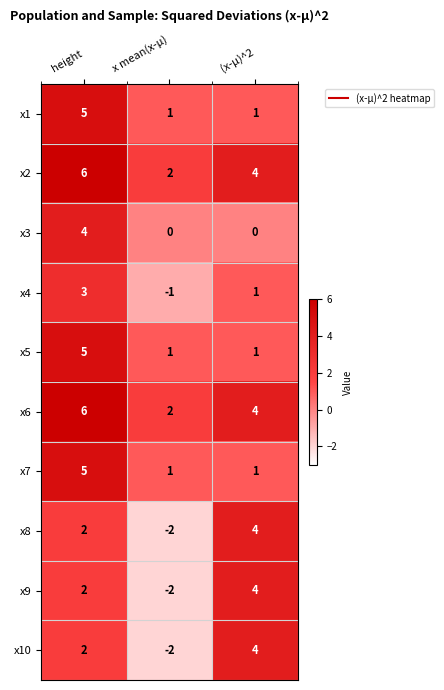

Reading left to right, list all the values displayed in this chart.

x1: height=5	x mean(x-µ)=1	(x-µ)^2=1
x2: height=6	x mean(x-µ)=2	(x-µ)^2=4
x3: height=4	x mean(x-µ)=0	(x-µ)^2=0
x4: height=3	x mean(x-µ)=-1	(x-µ)^2=1
x5: height=5	x mean(x-µ)=1	(x-µ)^2=1
x6: height=6	x mean(x-µ)=2	(x-µ)^2=4
x7: height=5	x mean(x-µ)=1	(x-µ)^2=1
x8: height=2	x mean(x-µ)=-2	(x-µ)^2=4
x9: height=2	x mean(x-µ)=-2	(x-µ)^2=4
x10: height=2	x mean(x-µ)=-2	(x-µ)^2=4